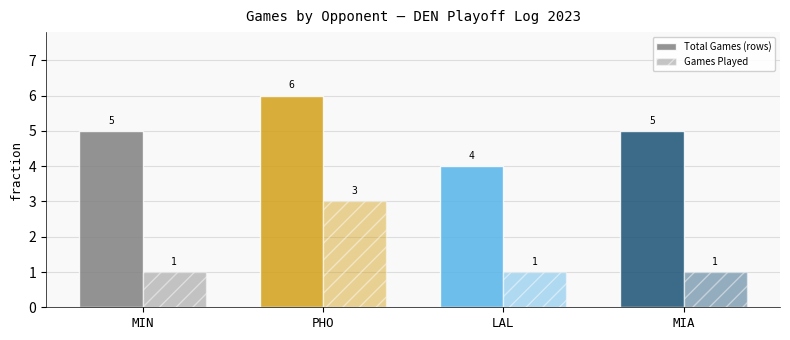

How many groups of bars are there?

4